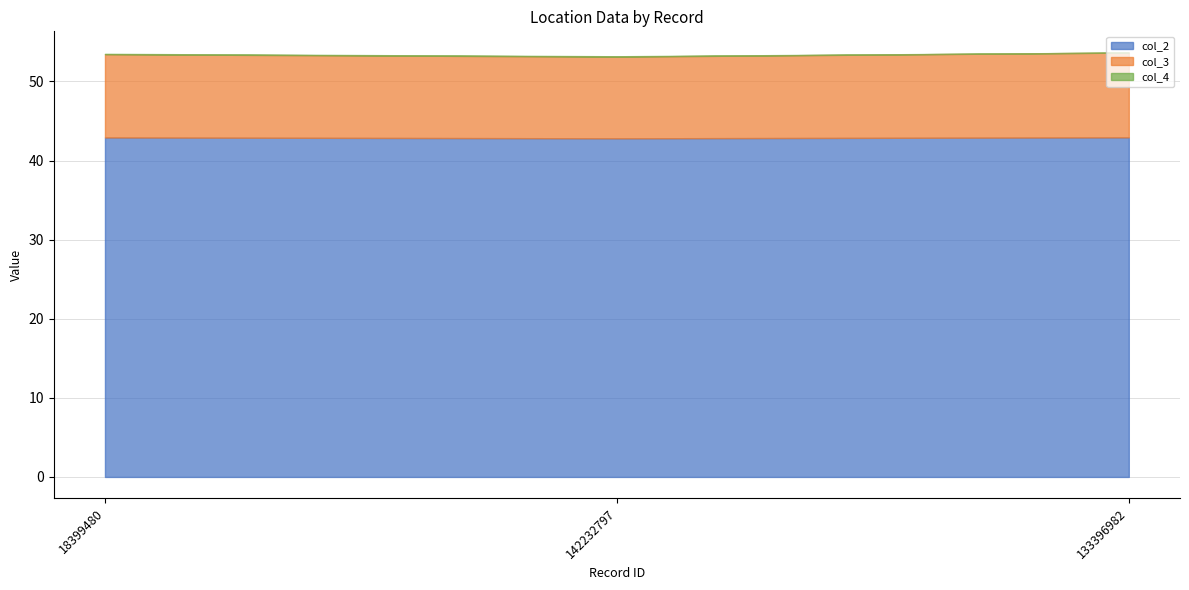

At which category is the sum across all series the highest?

133396982